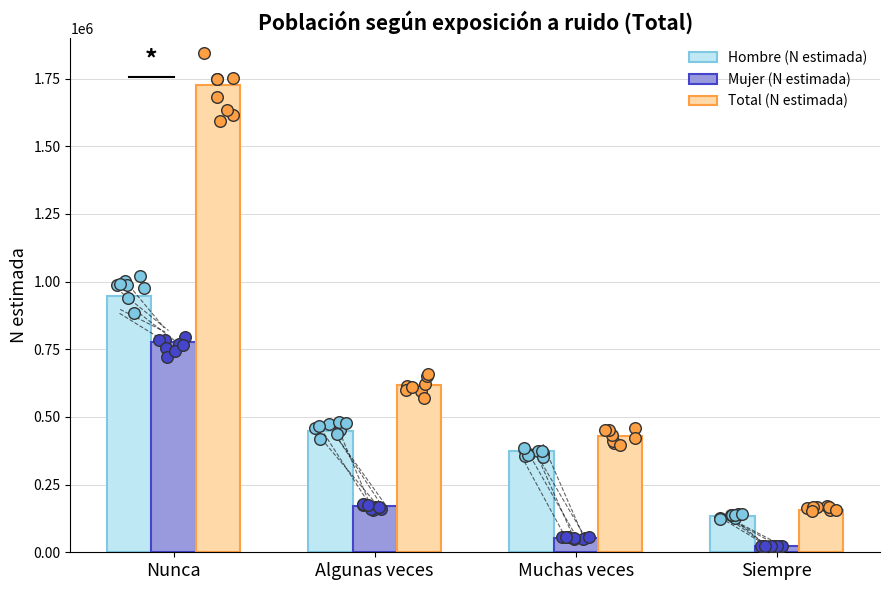

Which series has the largest total across all categories?

Total (N estimada)